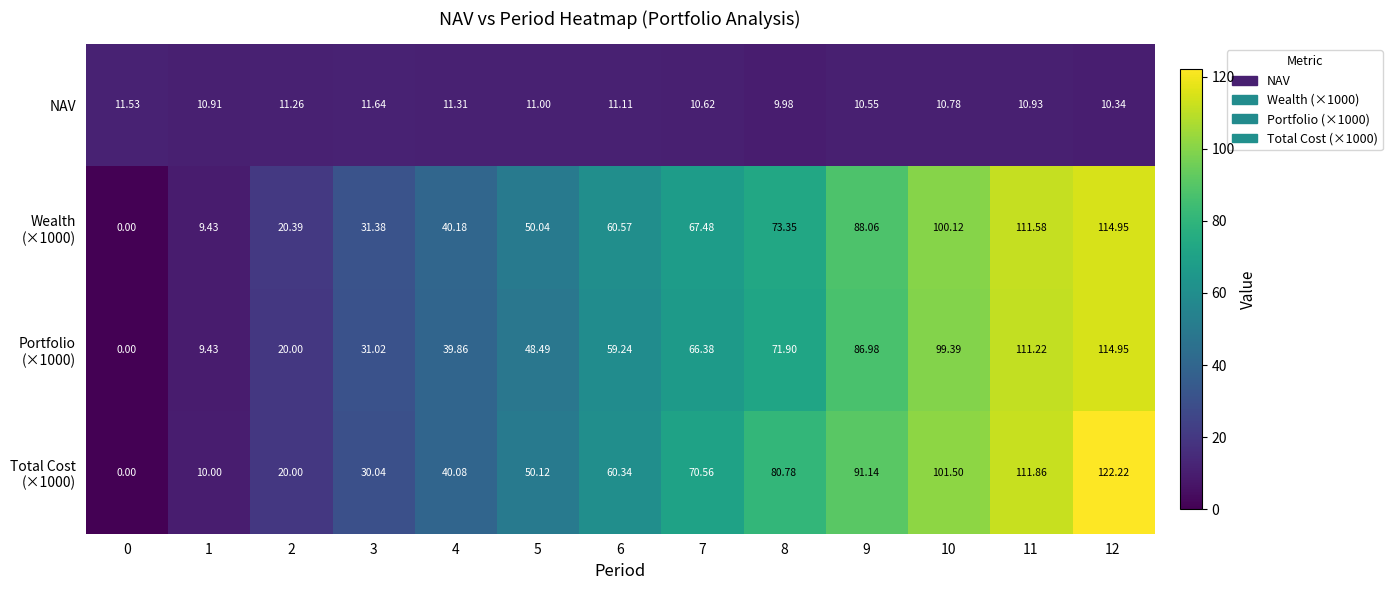

Which series has the widest spread of values?

Total Cost (×1000)